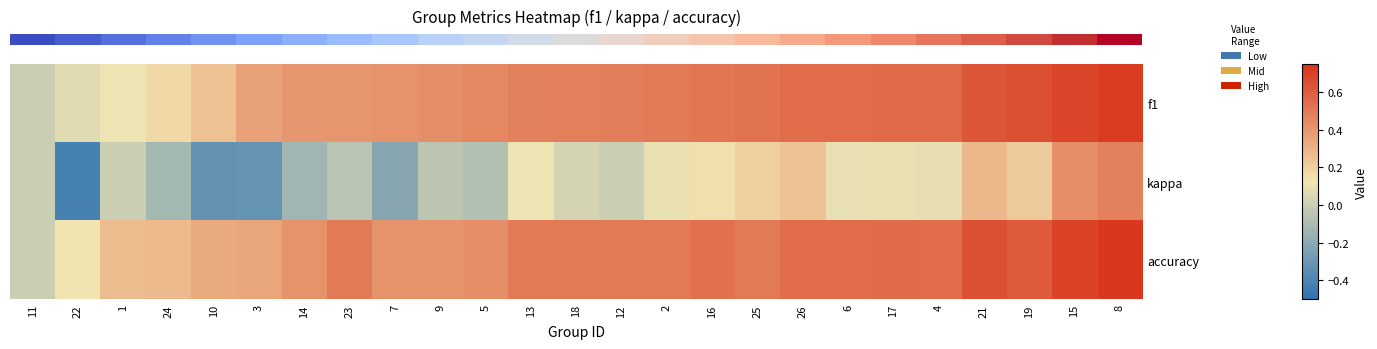

At which category is the sum across all series the highest?

8